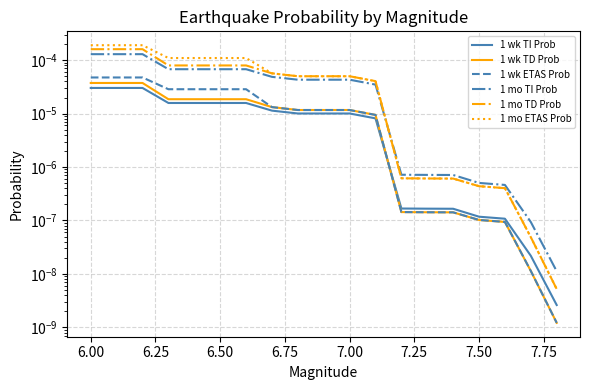

What are all the series names shown in the legend?

1 wk TI Prob, 1 wk TD Prob, 1 wk ETAS Prob, 1 mo TI Prob, 1 mo TD Prob, 1 mo ETAS Prob